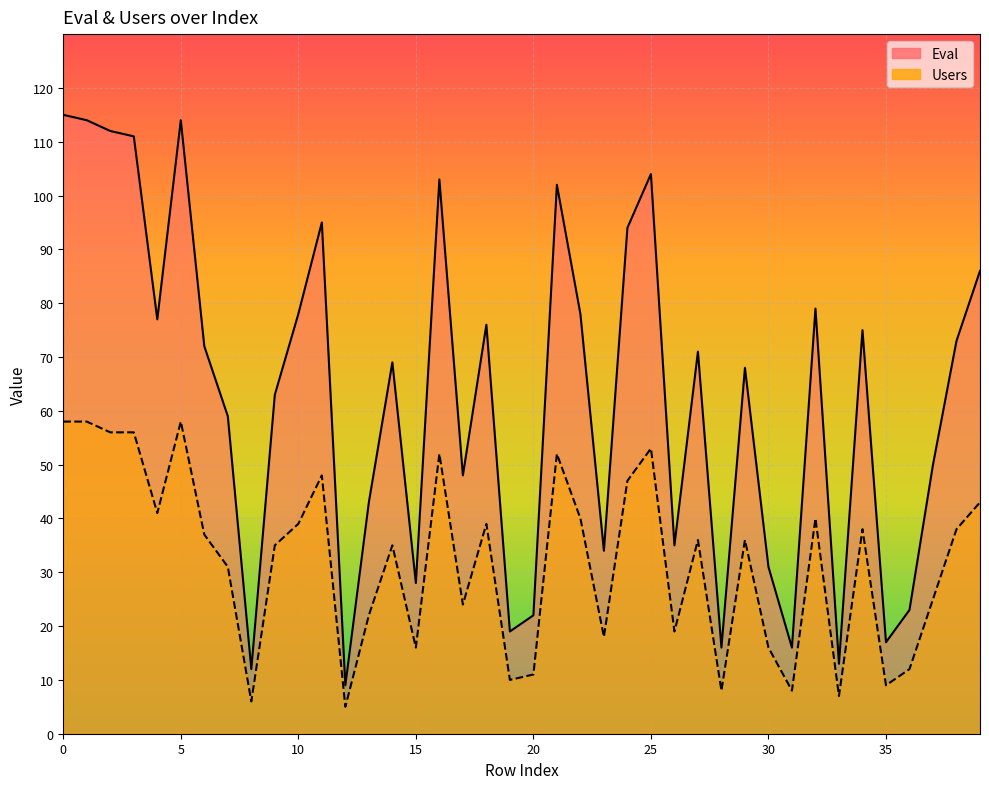

Where is Users nearest to the value 31?

7